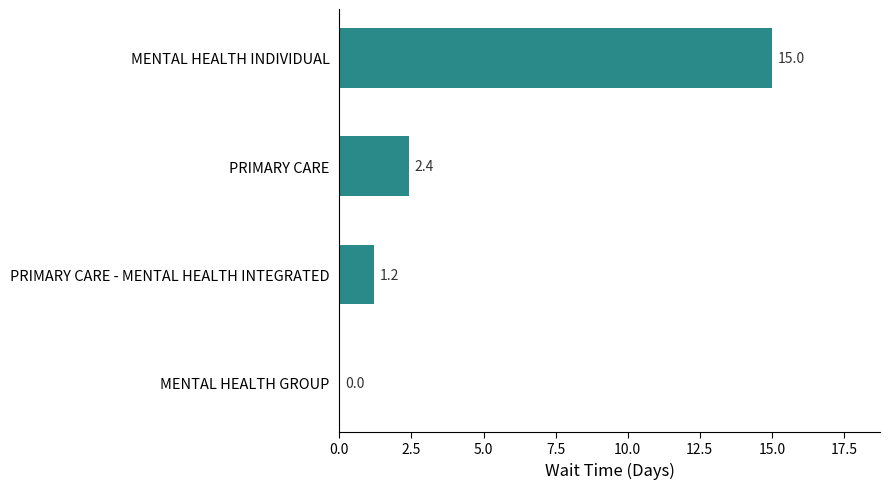

At which label is the value closest to 7?

PRIMARY CARE